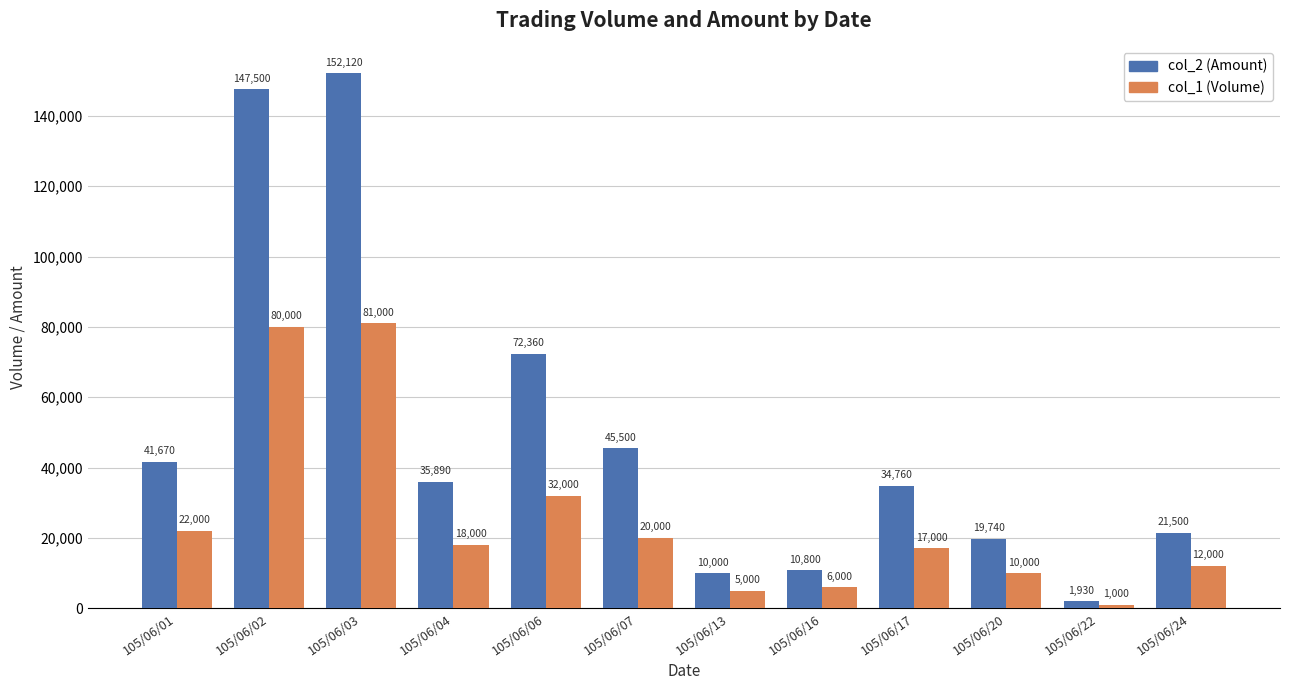

What is the difference between the second highest and minimum values in the col_1 (Volume) series?

79000